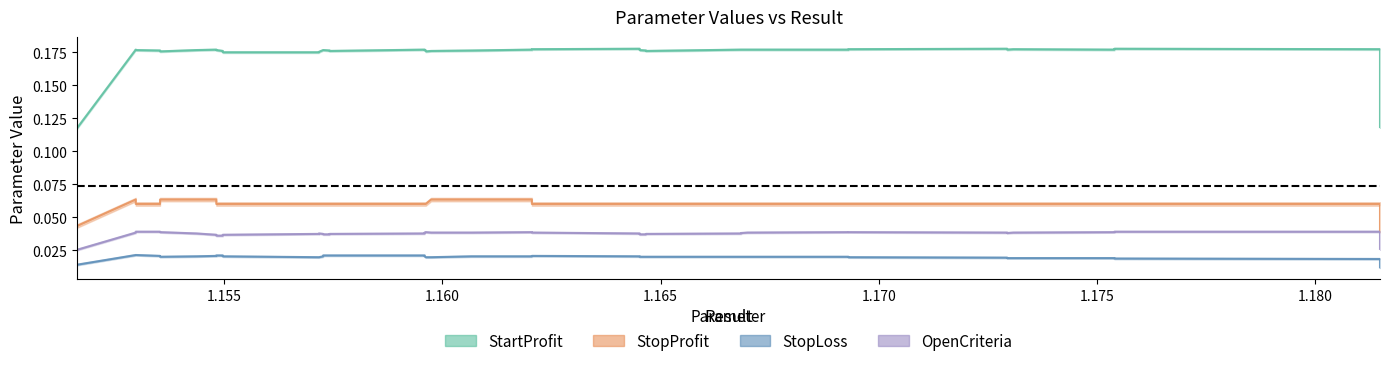

At 1, list the series in order from smallest to largest.

StopLoss, OpenCriteria, StopProfit, StartProfit